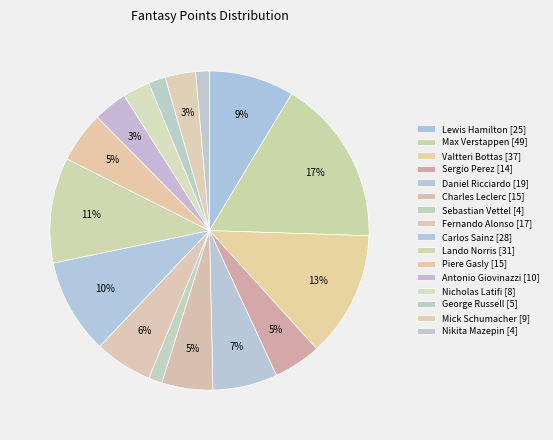

Which category has the smallest portion of the pie?

Sebastian Vettel [4]